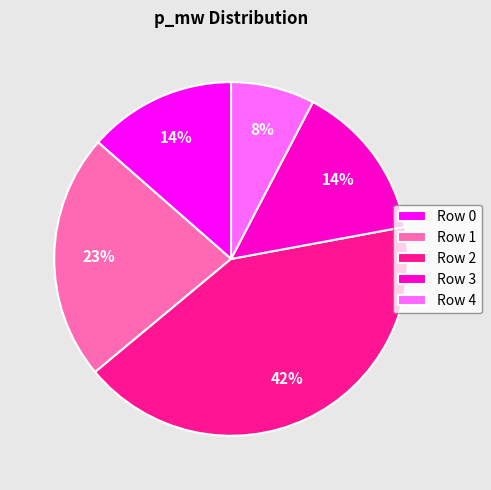

Is there any slice that represents more than half of the pie?

No